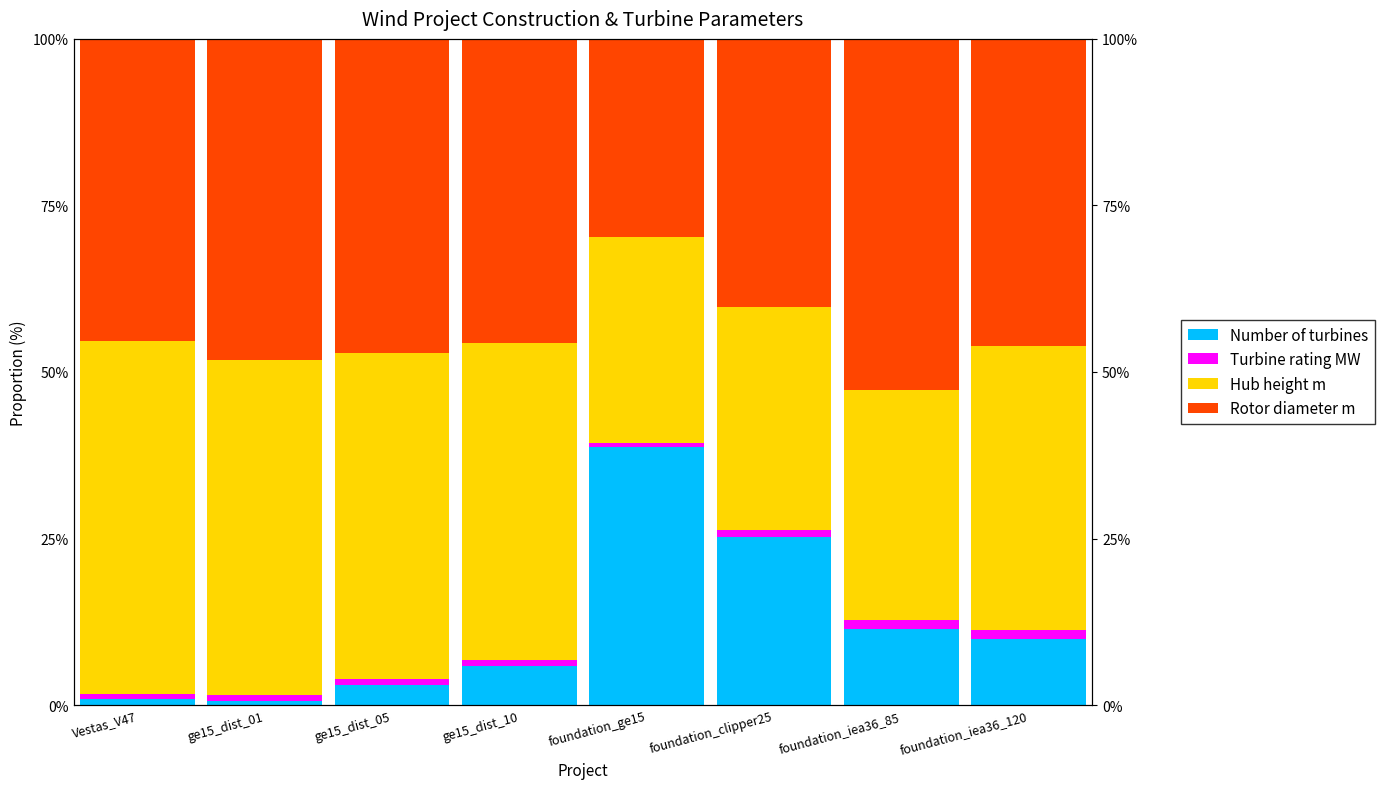

Reading right to left, transcribe all the data shown in this chart.

Number of turbines: foundation_iea36_120=9.9	foundation_iea36_85=11.4	foundation_clipper25=25.2	foundation_ge15=38.7	ge15_dist_10=5.9	ge15_dist_05=3.1	ge15_dist_01=0.6	Vestas_V47=1.0
Turbine rating MW: foundation_iea36_120=1.3	foundation_iea36_85=1.5	foundation_clipper25=1.0	foundation_ge15=0.6	ge15_dist_10=0.9	ge15_dist_05=0.9	ge15_dist_01=0.9	Vestas_V47=0.6
Hub height m: foundation_iea36_120=42.6	foundation_iea36_85=34.5	foundation_clipper25=33.5	foundation_ge15=30.9	ge15_dist_10=47.5	ge15_dist_05=48.9	ge15_dist_01=50.2	Vestas_V47=53.1
Rotor diameter m: foundation_iea36_120=46.2	foundation_iea36_85=52.7	foundation_clipper25=40.3	foundation_ge15=29.8	ge15_dist_10=45.7	ge15_dist_05=47.1	ge15_dist_01=48.3	Vestas_V47=45.3